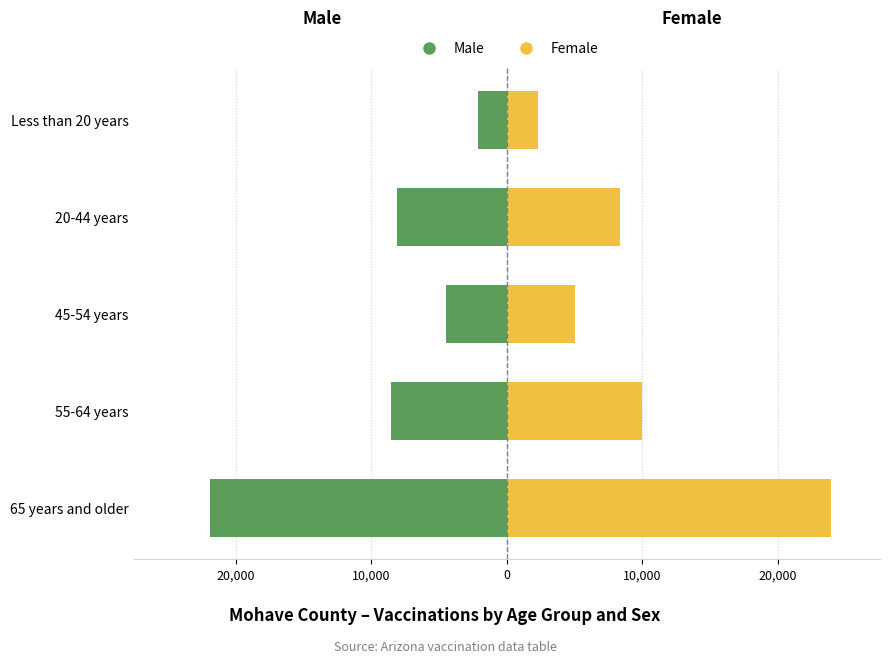

How many values in the Female series exceed 8338?

2